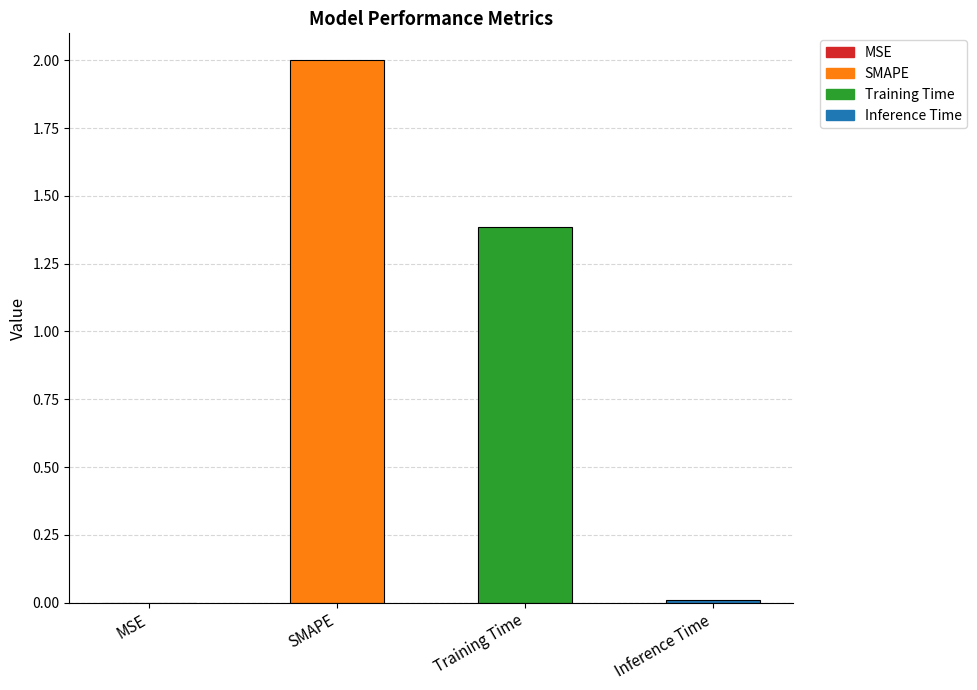

What is the greatest value displayed?

2.0